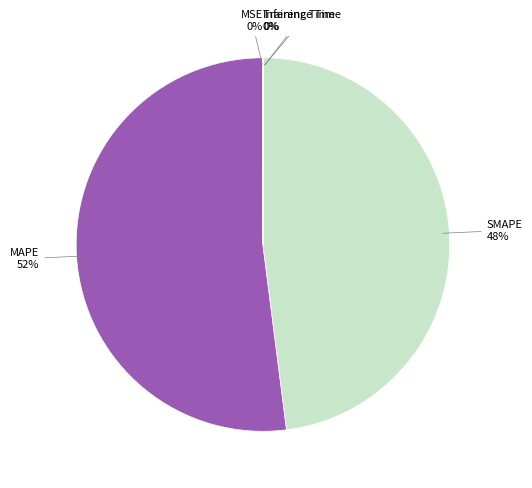

To the nearest percent, what is the average slice percentage?

20%